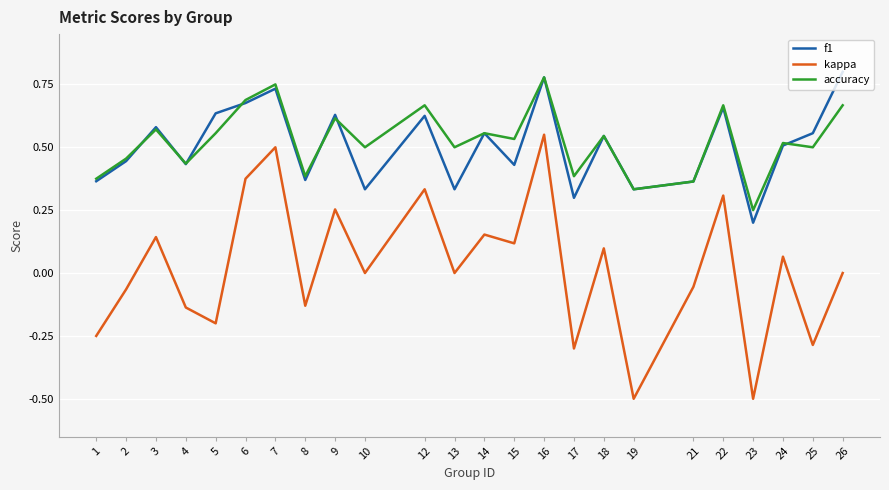

What is the total value across all series at 6?

1.7